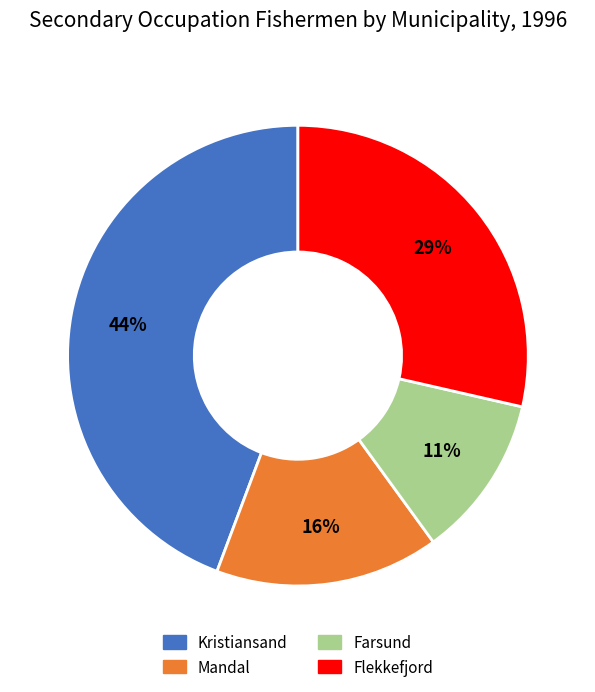

To the nearest percent, what percentage of the pie is Kristiansand?

44%